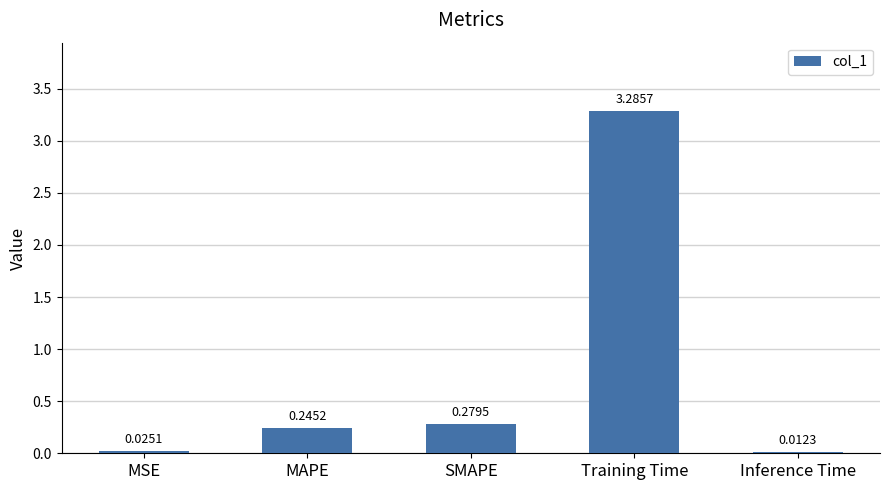

Count the number of categories in the chart.

5